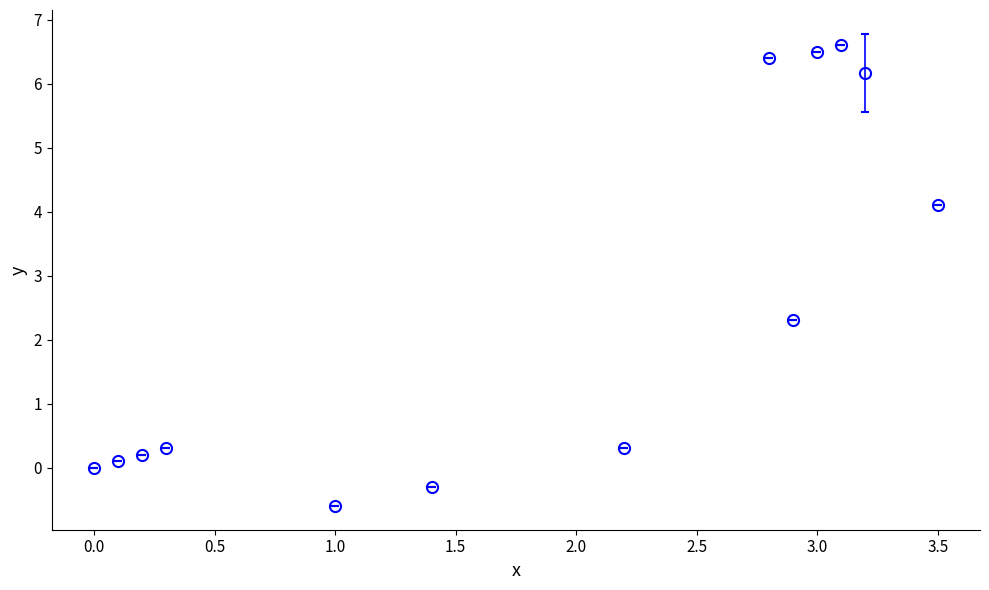

True or false: there are more than 0 points higher than both neighbors.

True